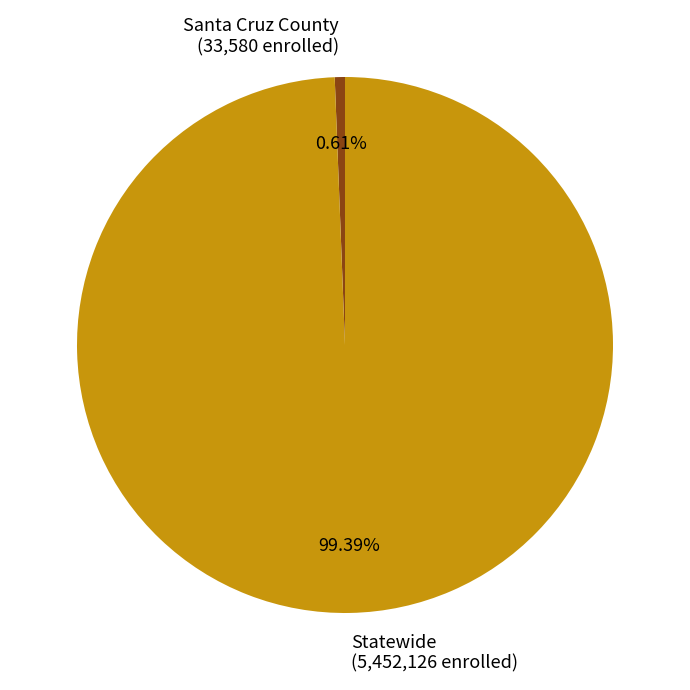

Is it true that Statewide is 93% of the pie?

False